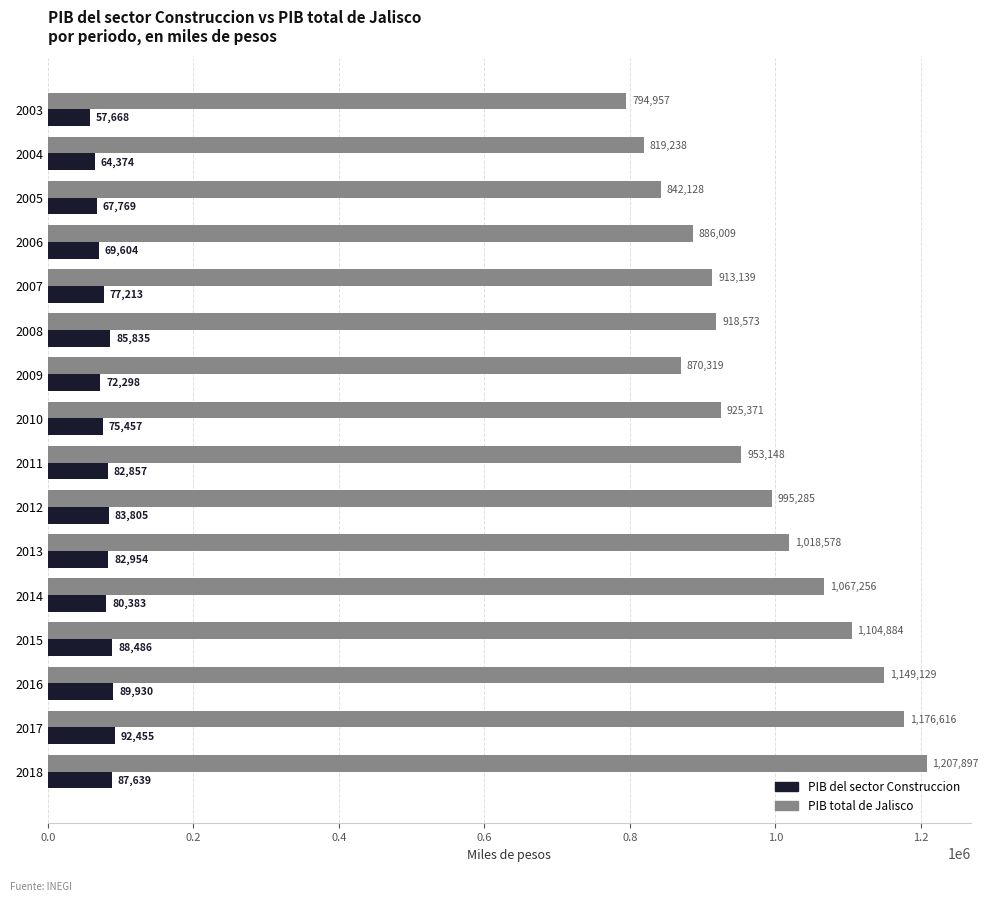

Which series has the largest range (max minus min)?

PIB total de Jalisco